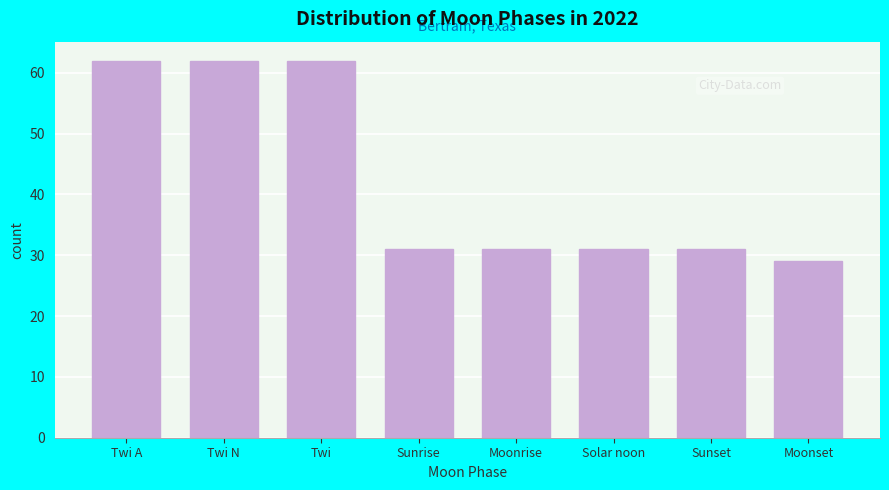

Reading left to right, list all the values displayed in this chart.

62	62	62	31	31	31	31	29